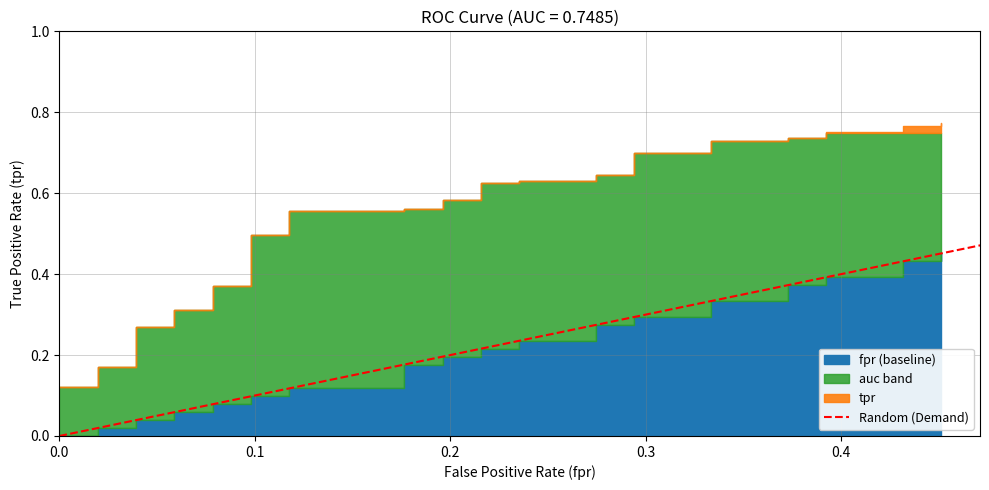

True or false: fpr and tpr cross at least once.

False